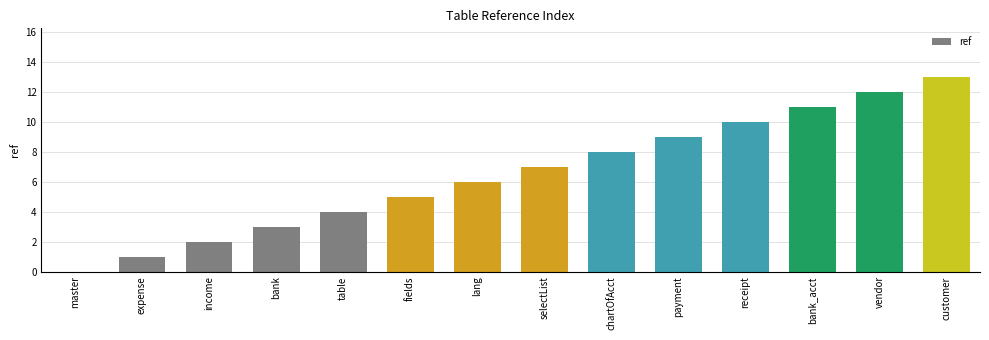

What is the approximate value at lang, to the nearest 5?

5